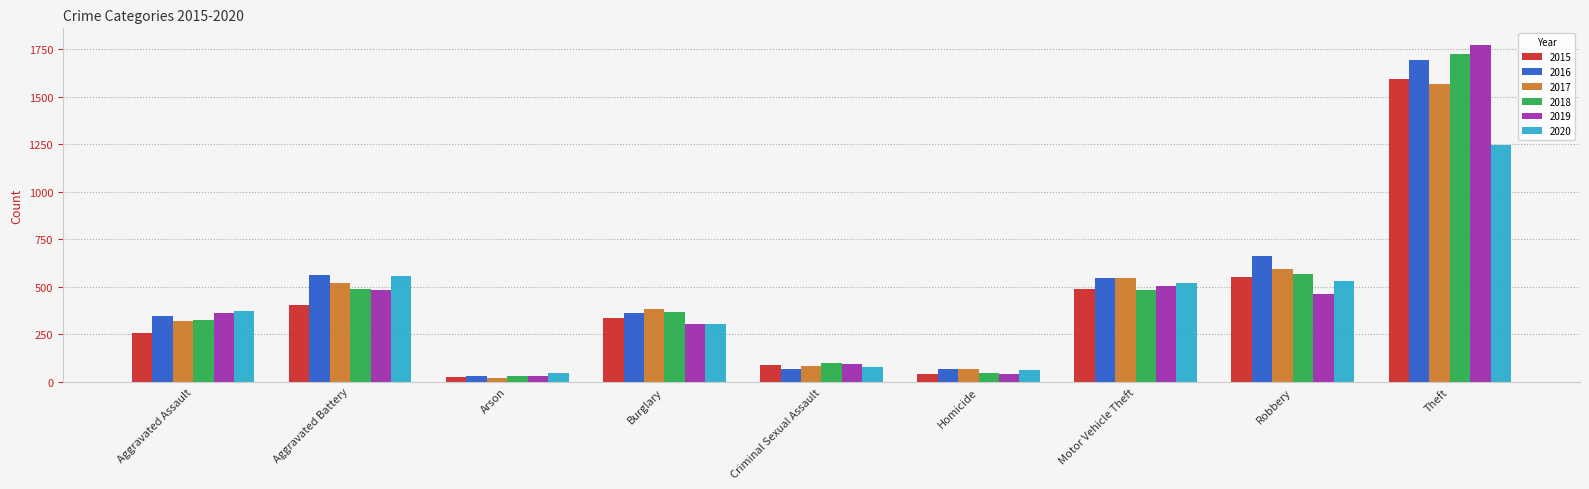

Is the value of 2018 at Theft greater than the value of 2016 at Criminal Sexual Assault?

Yes